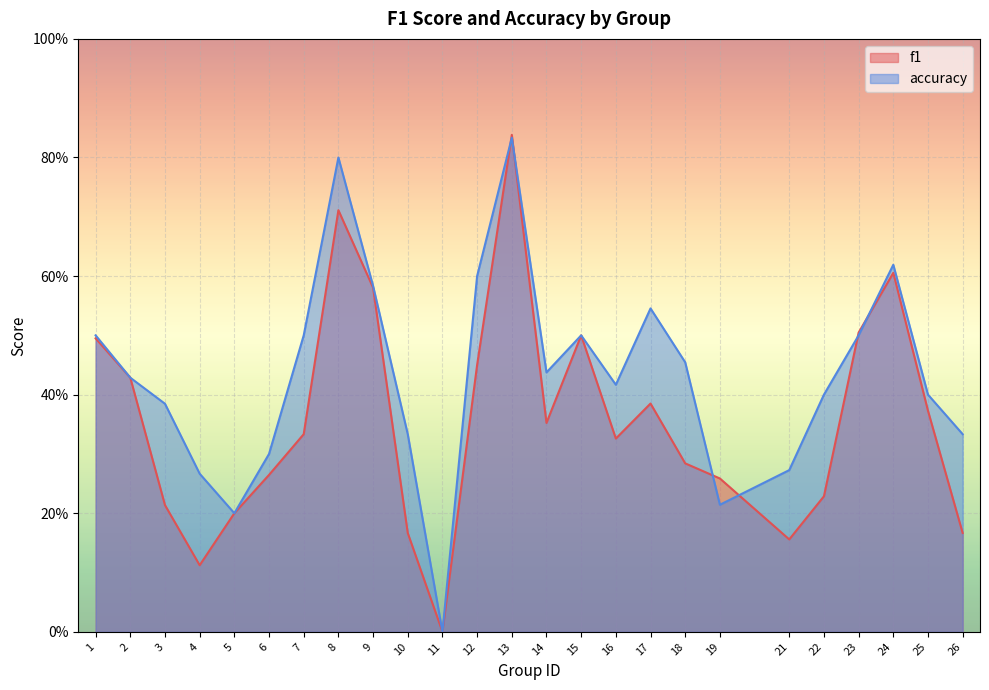

Where do f1 and accuracy first cross each other?

12 and 13